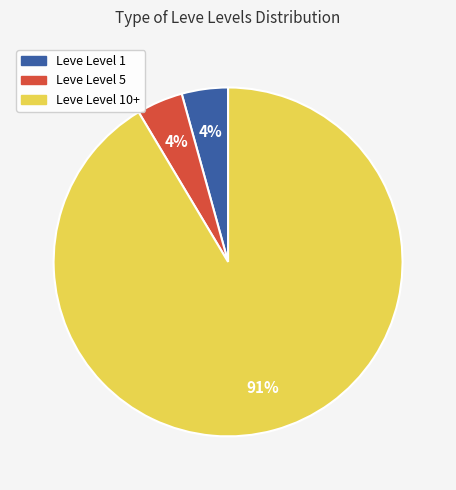

Is the sum of Leve Level 5 and Leve Level 1 greater than half?

No